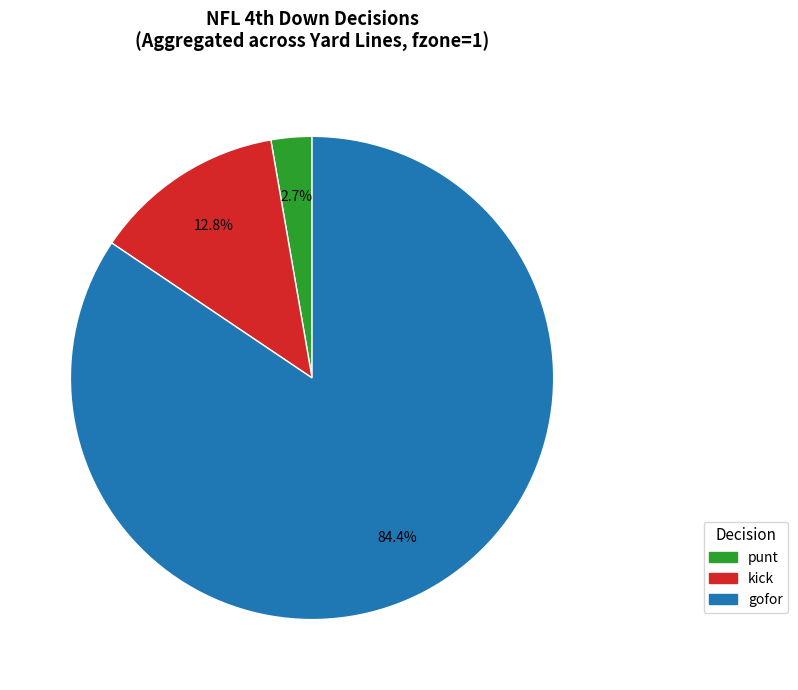

What is the majority slice?

gofor